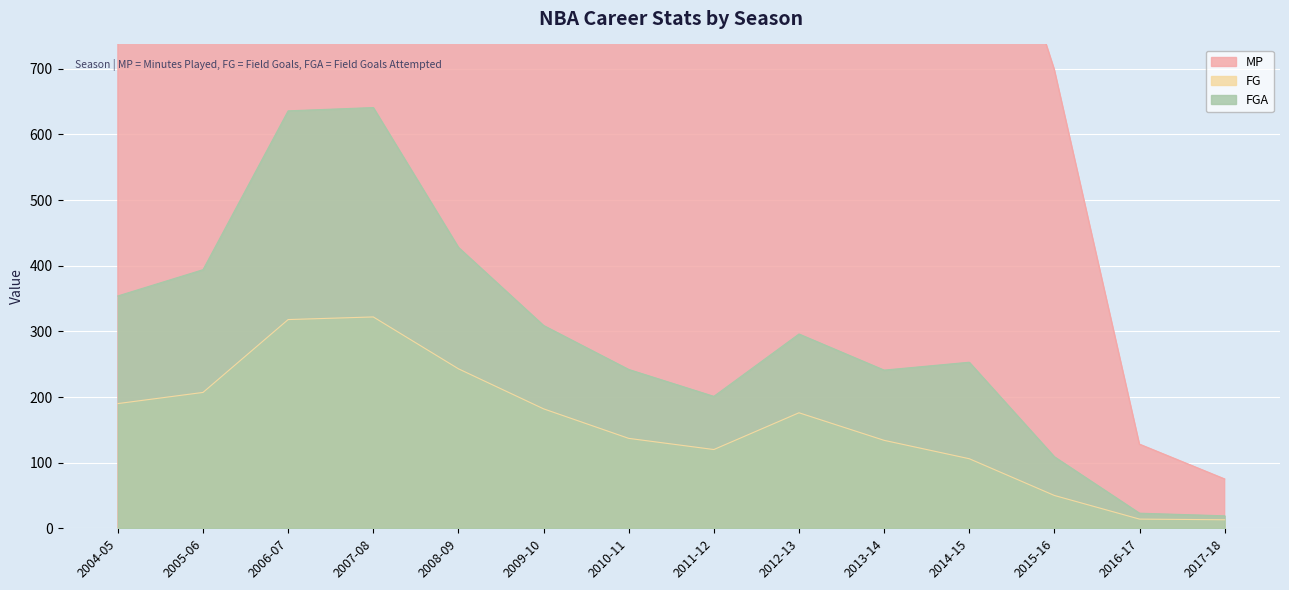

True or false: MP and FGA cross at least once.

False